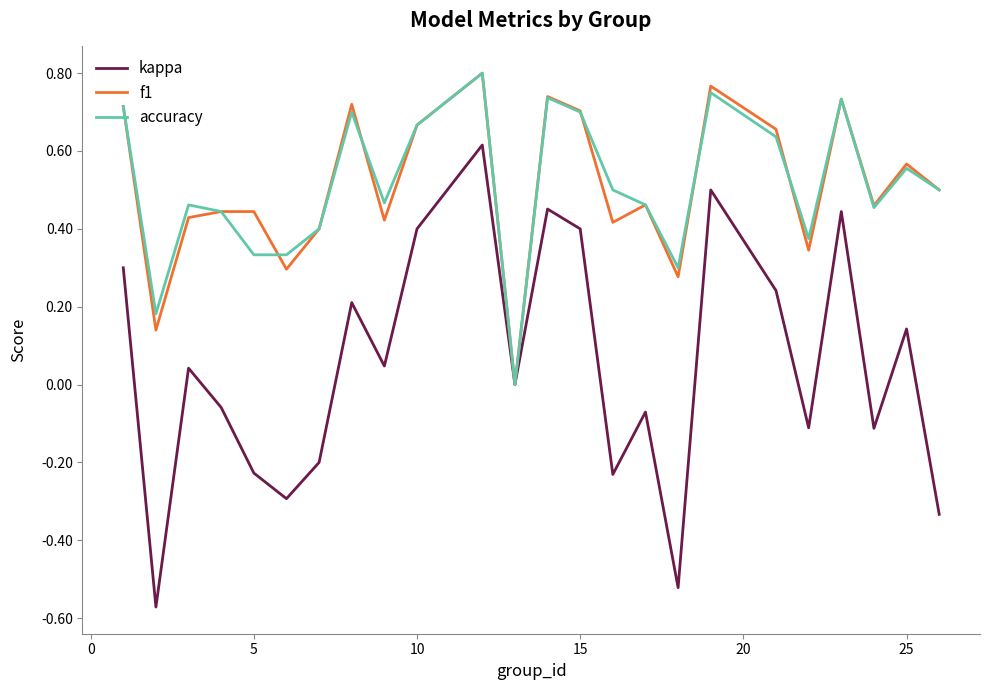

Does the chart have visible grid lines?

No